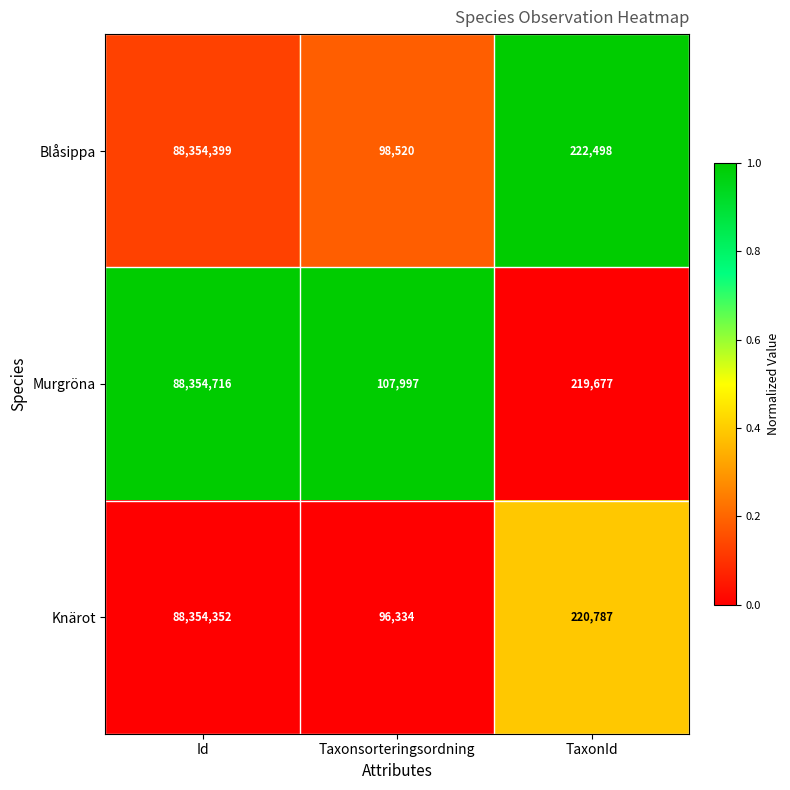

At which category is the sum across all series the highest?

Id